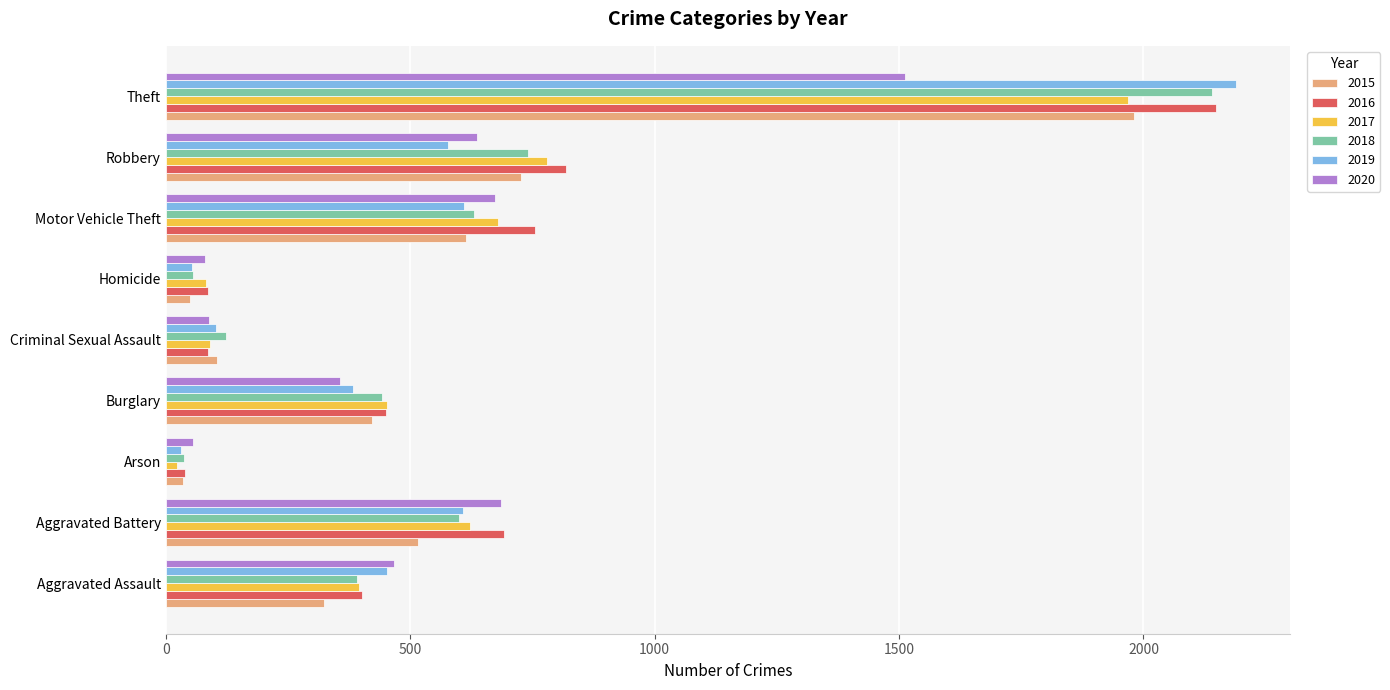

What is the difference between the maximum and second lowest values in the 2020 series?

1431